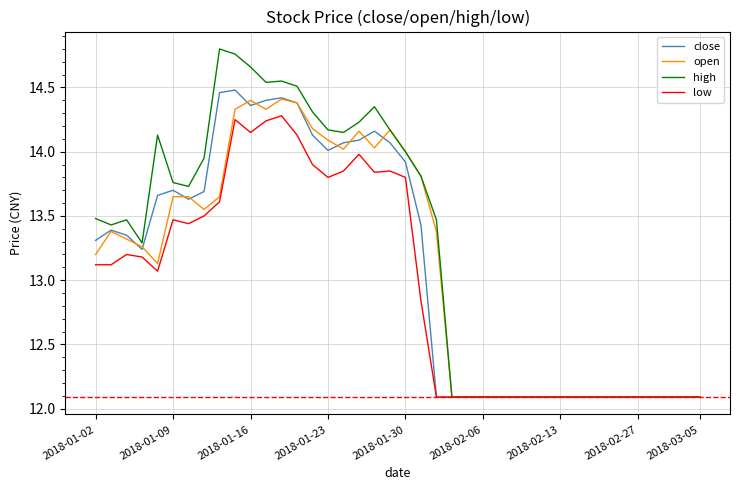

Which series has the largest total across all categories?

high